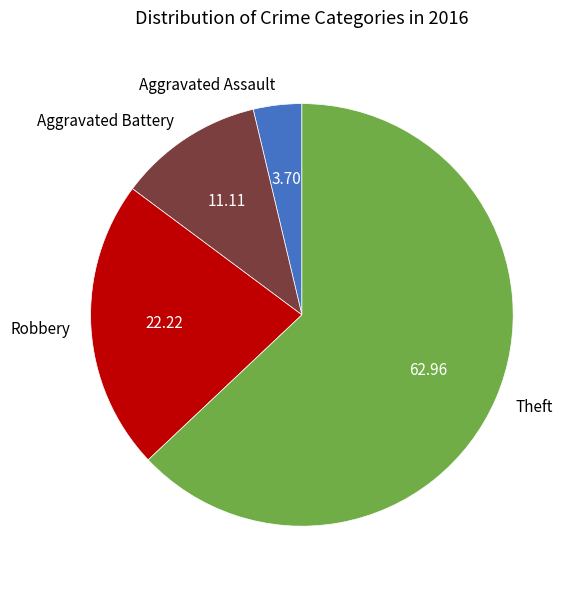

What is the ratio of the value at Theft to the value at Robbery?

2.8